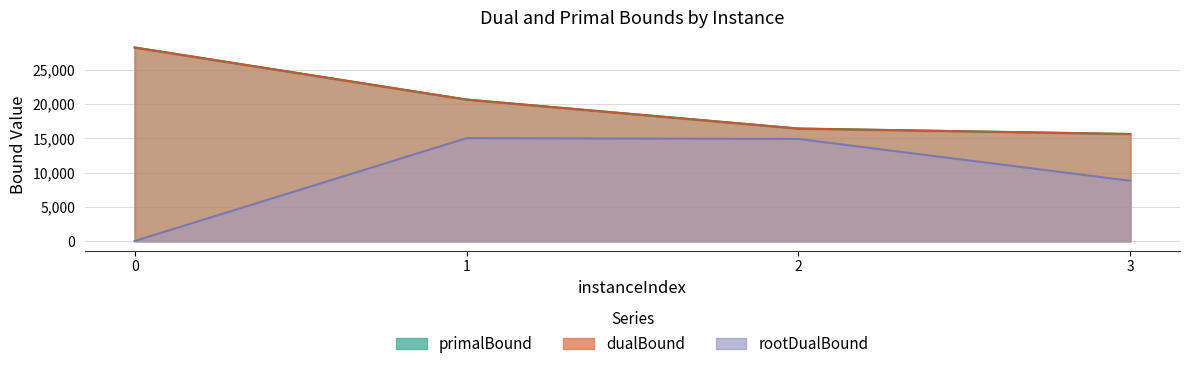

Reading left to right, what are all the values shown in this chart?

rootDualBound: 0=0.0	1=15034.1	2=14921.3	3=8802.4
dualBound: 0=28290.0	1=20676.0	2=16440.0	3=15639.0
primalBound: 0=28290.0	1=20676.0	2=16440.0	3=15639.0